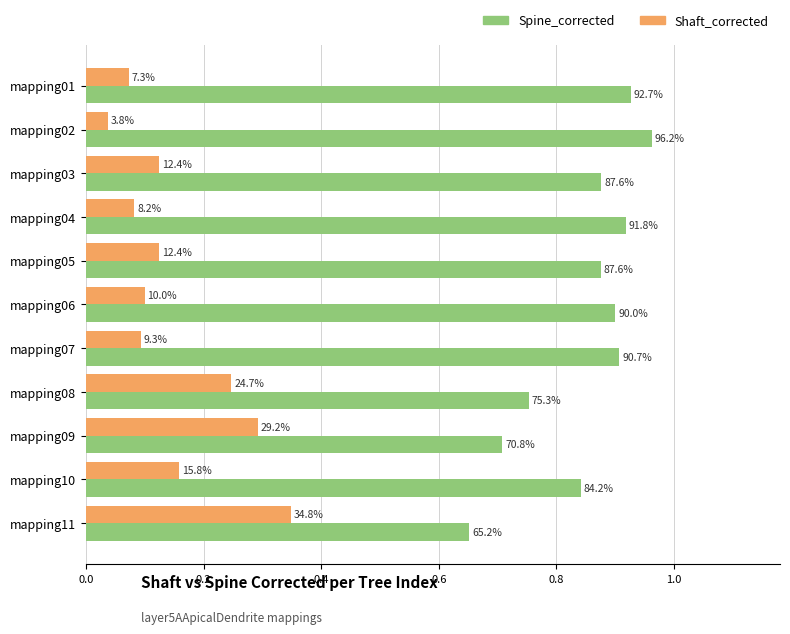

What are all the series names shown in the legend?

Spine_corrected, Shaft_corrected